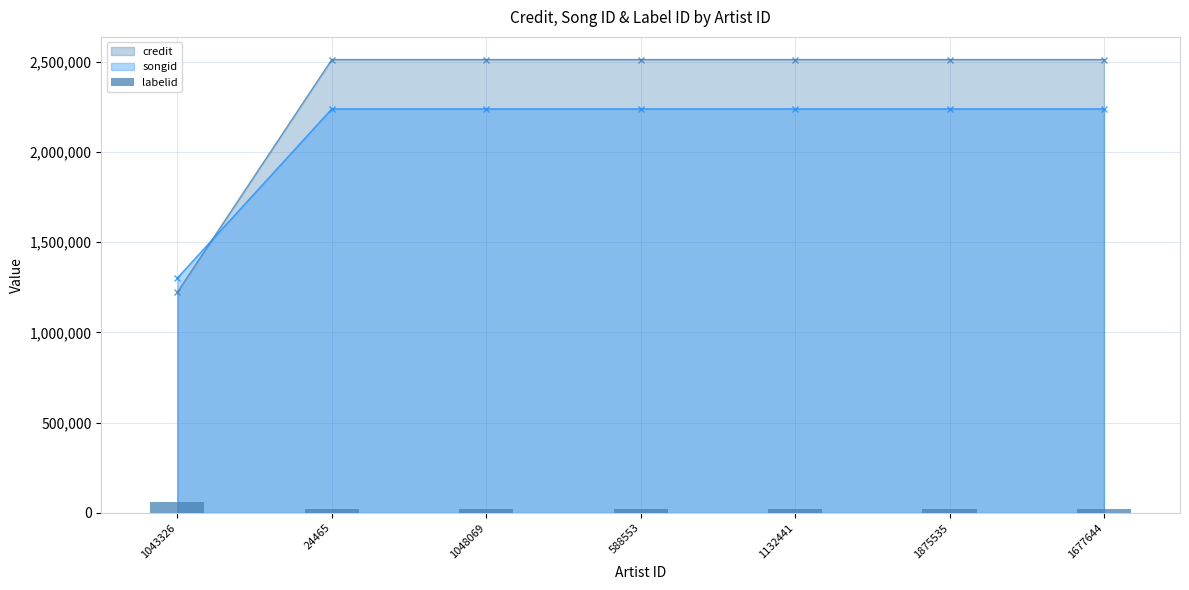

The chart shows a value of 59198 at 1043326. True or false?

True